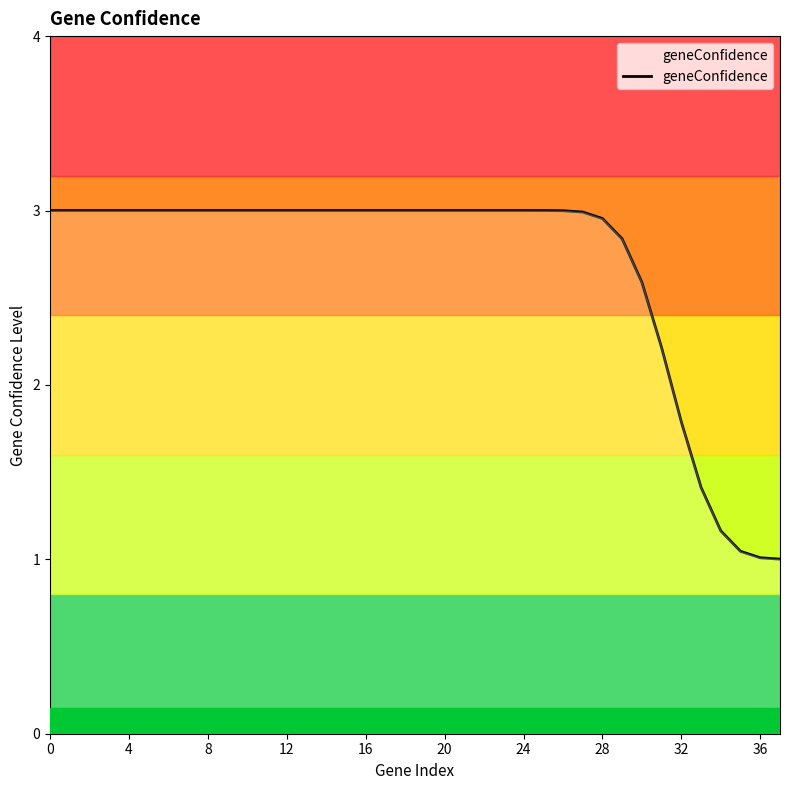

What is the difference between the maximum and minimum values?

2.0